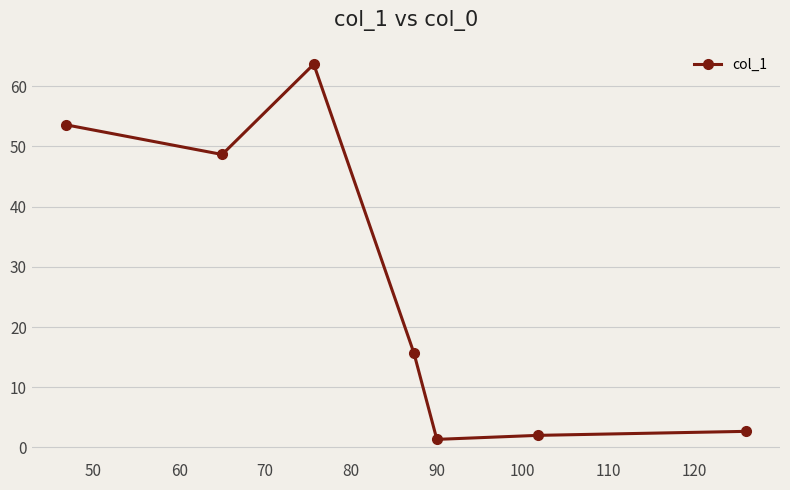

What is the value of the 7th point from the left?

2.7